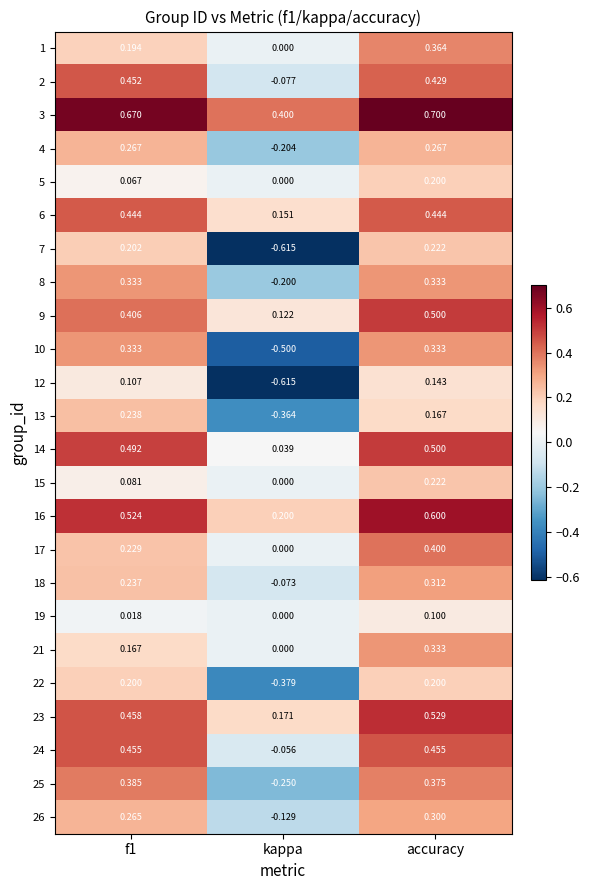

At which category does the chart reach its minimum across all series?

kappa